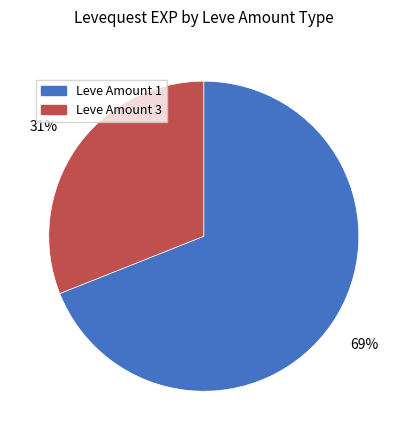

What is the largest slice in the pie chart?

Leve Amount 1